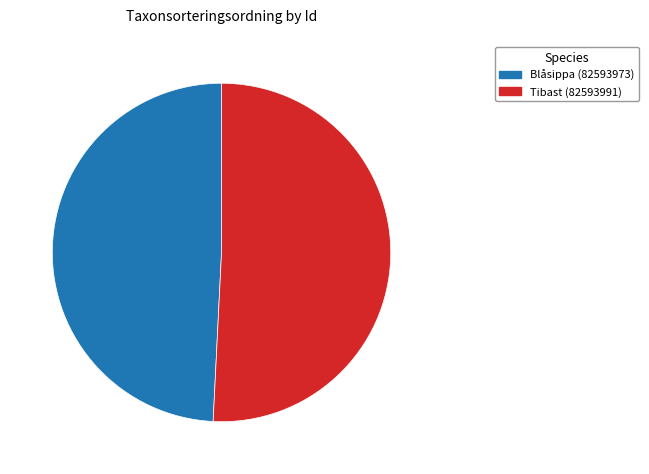

True or false: Tibast (82593991) accounts for 51% of the total.

True